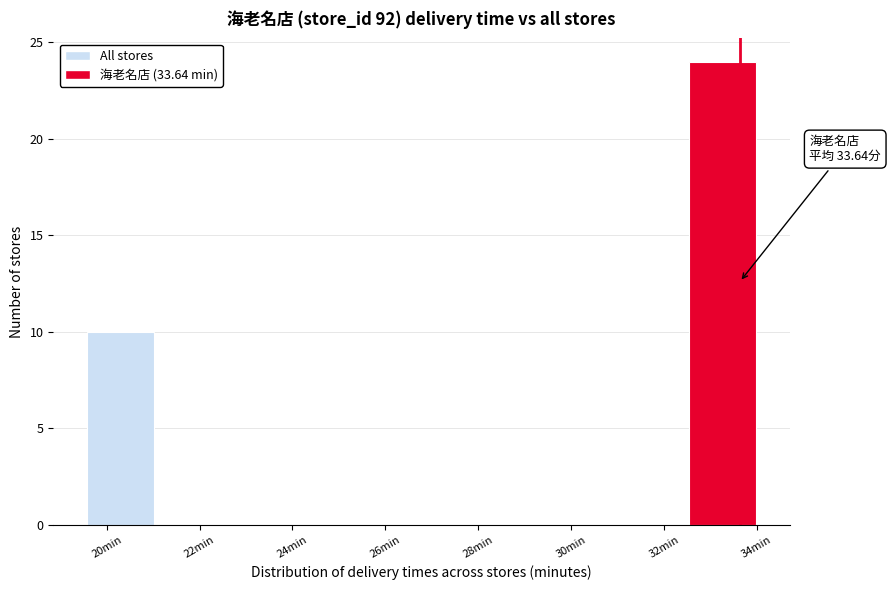

Over which range of the x-axis is the bar tallest?

32.6 to 34.0